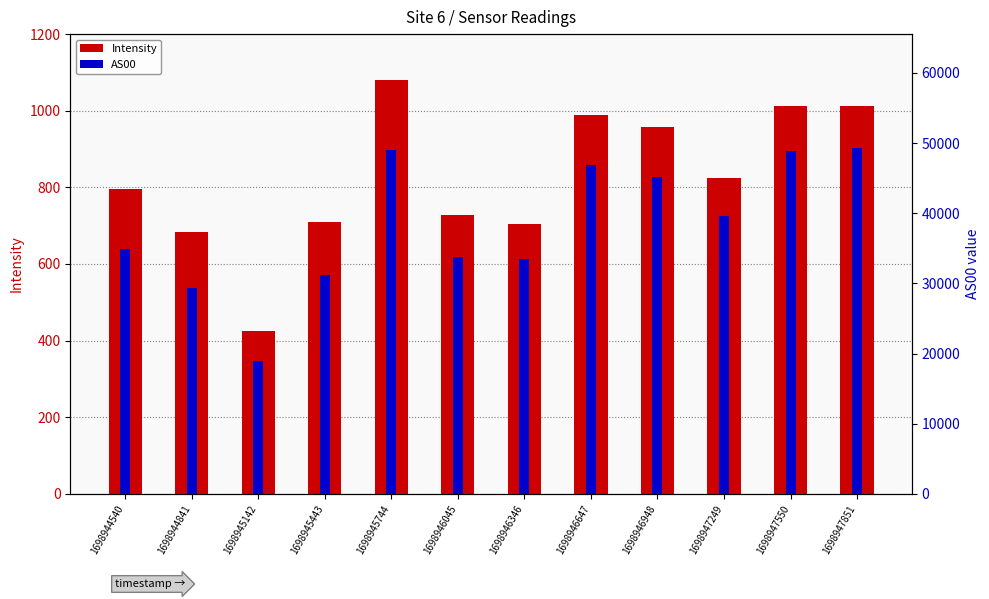

Which category has the lowest value across all series?

1698945142